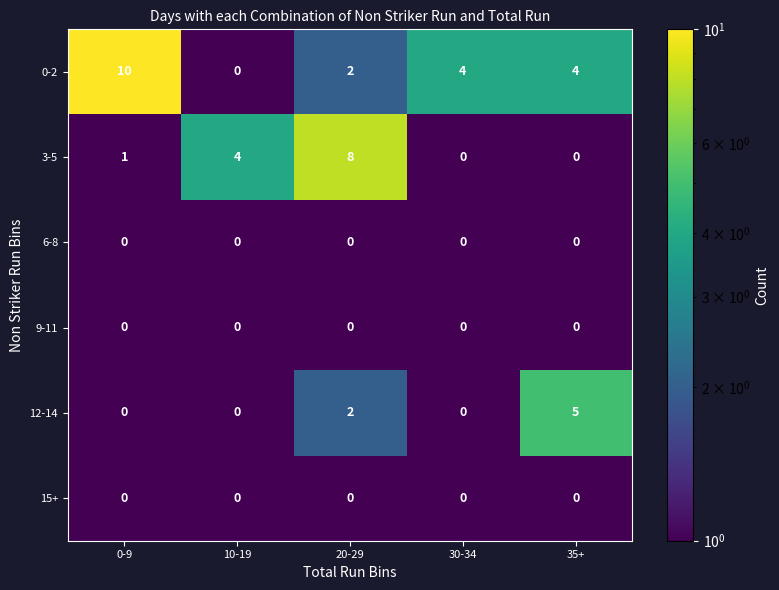

The 3-5 series shows 0 at 30-34. True or false?

True